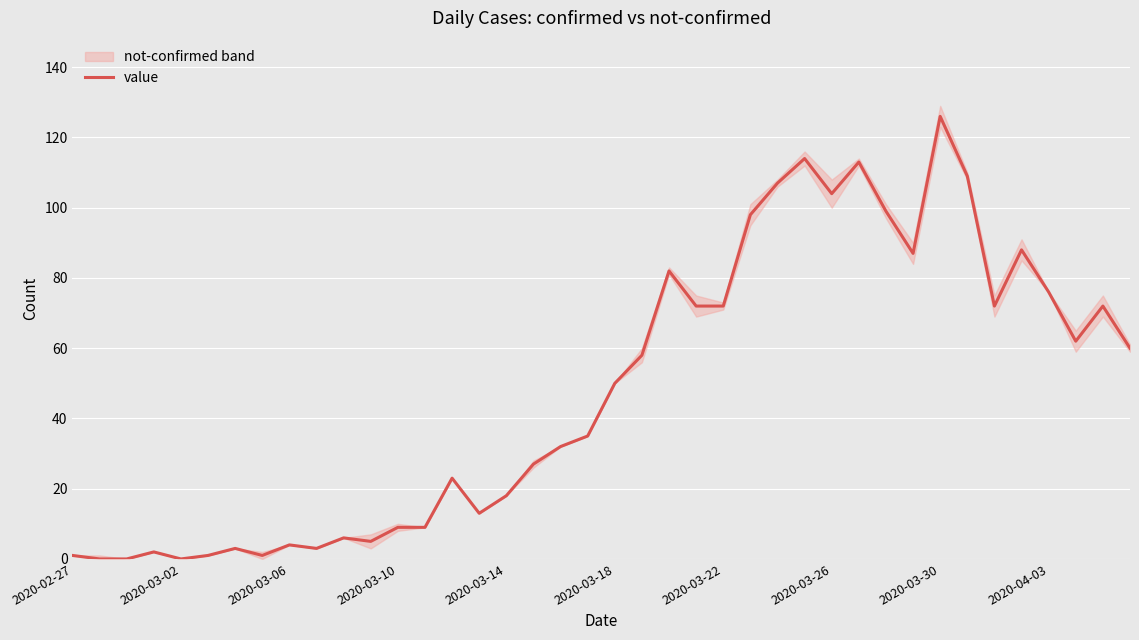

How many interior local peaks (higher than both neighbors) does the data have?

11